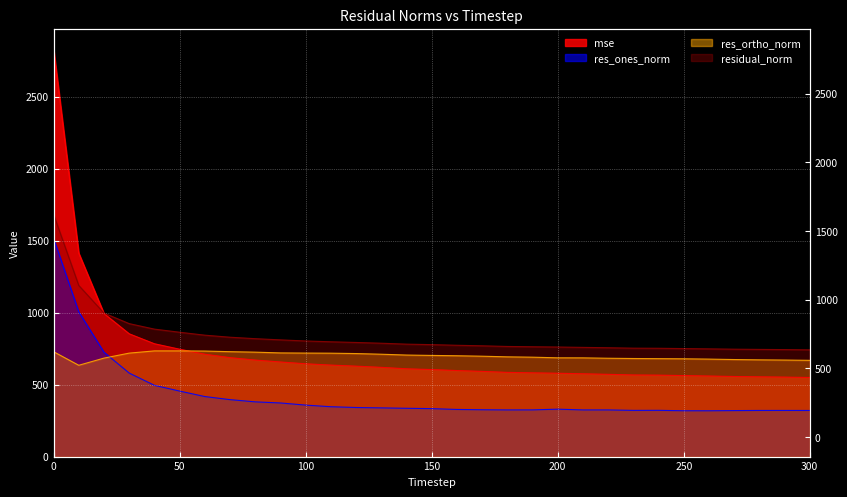

Read the res_ortho_norm value at 170.

697.2